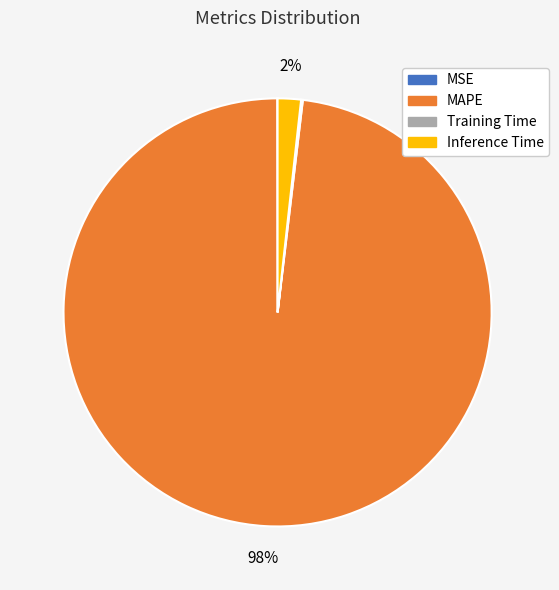

To the nearest percent, what percentage of the pie is Inference Time?

2%